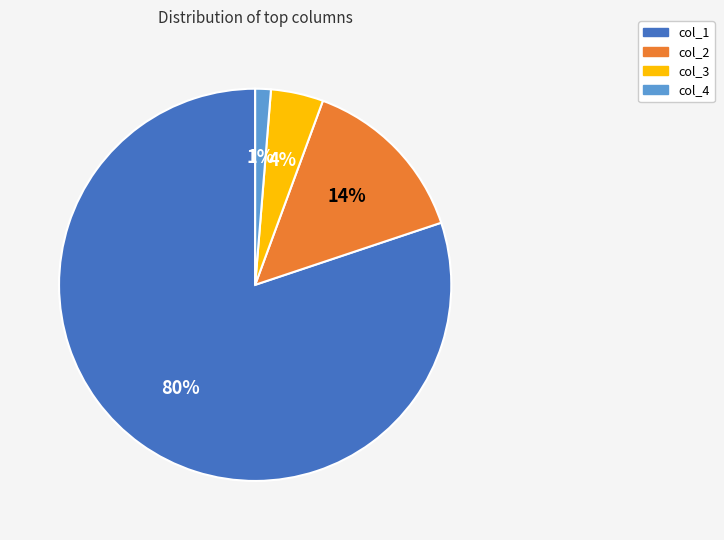

Combined, do col_2 and col_3 account for over 50%?

No